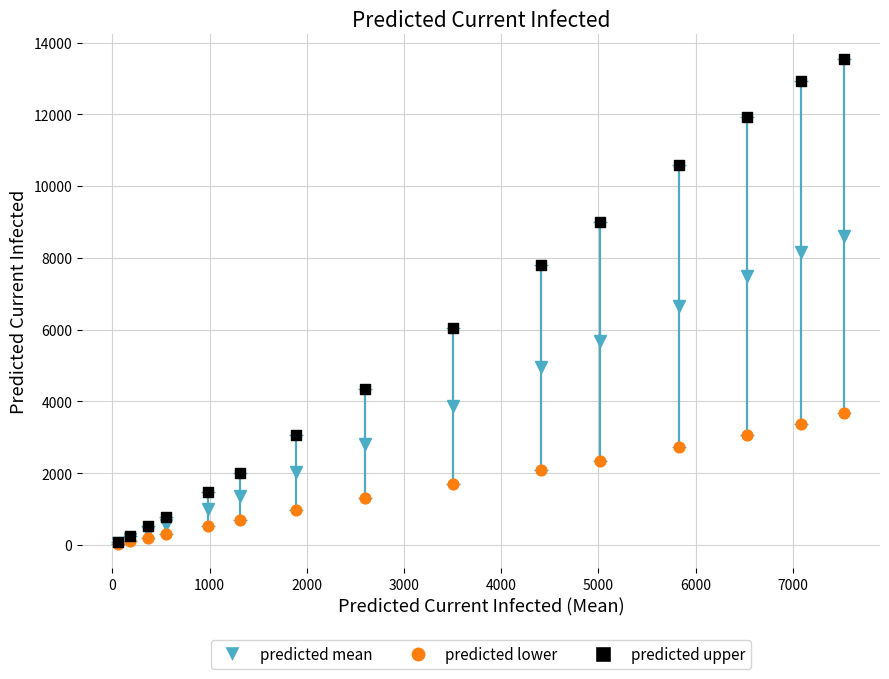

Across all series, what Y value is closest to 6791?

6037